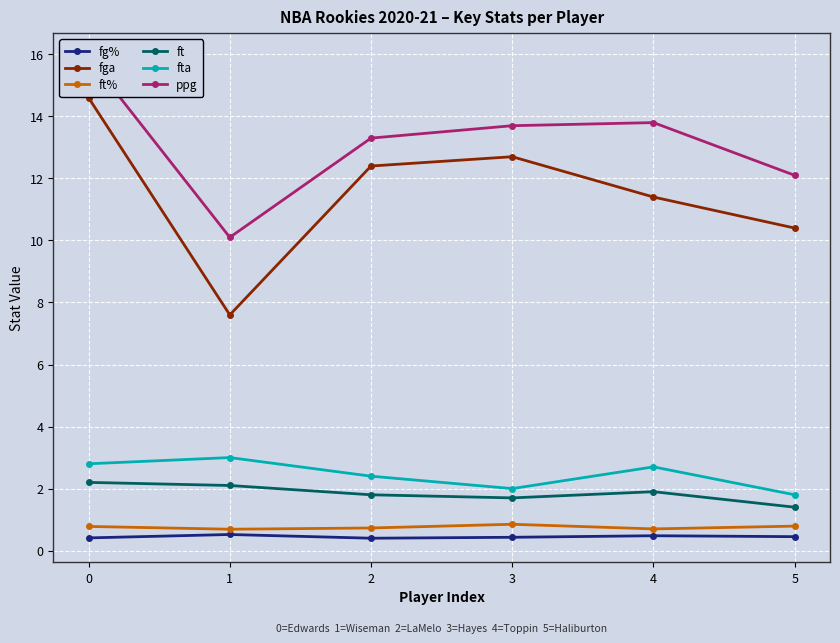

True or false: ft and fta cross at least once.

False